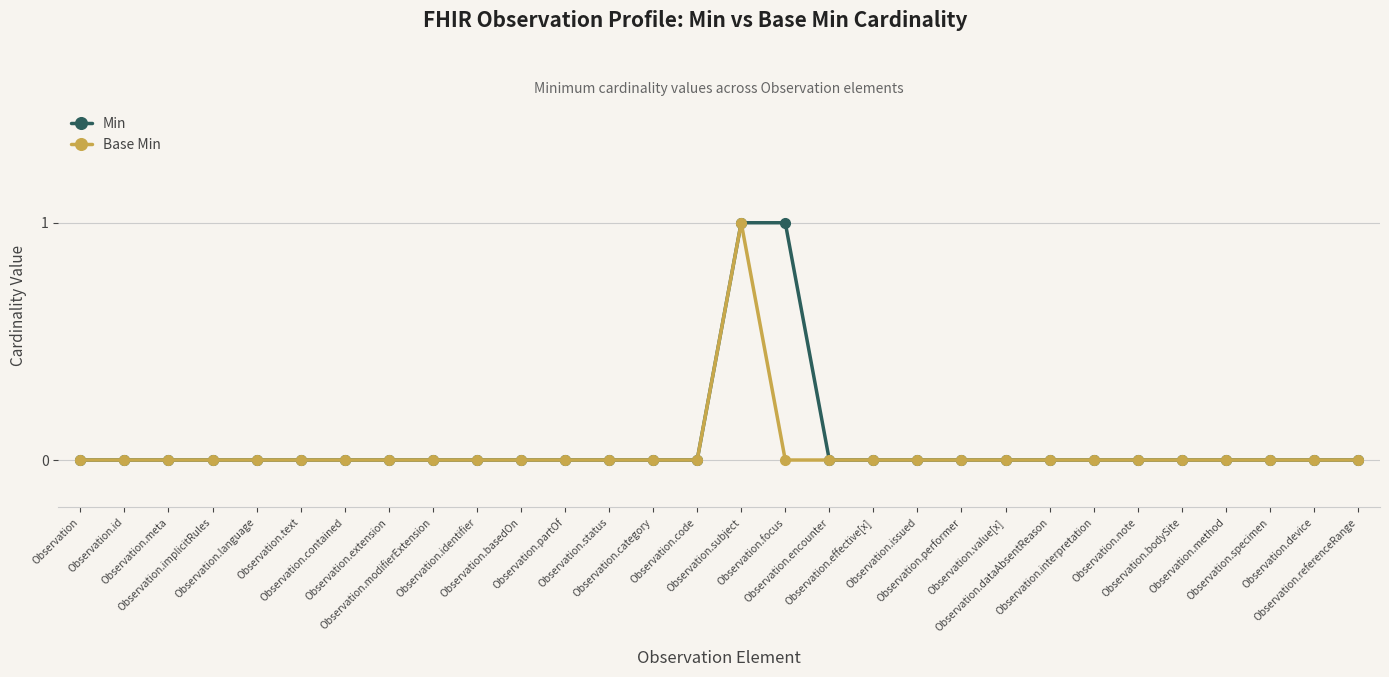

Rank the series by their maximum value, from lowest to highest.

Min, Base Min